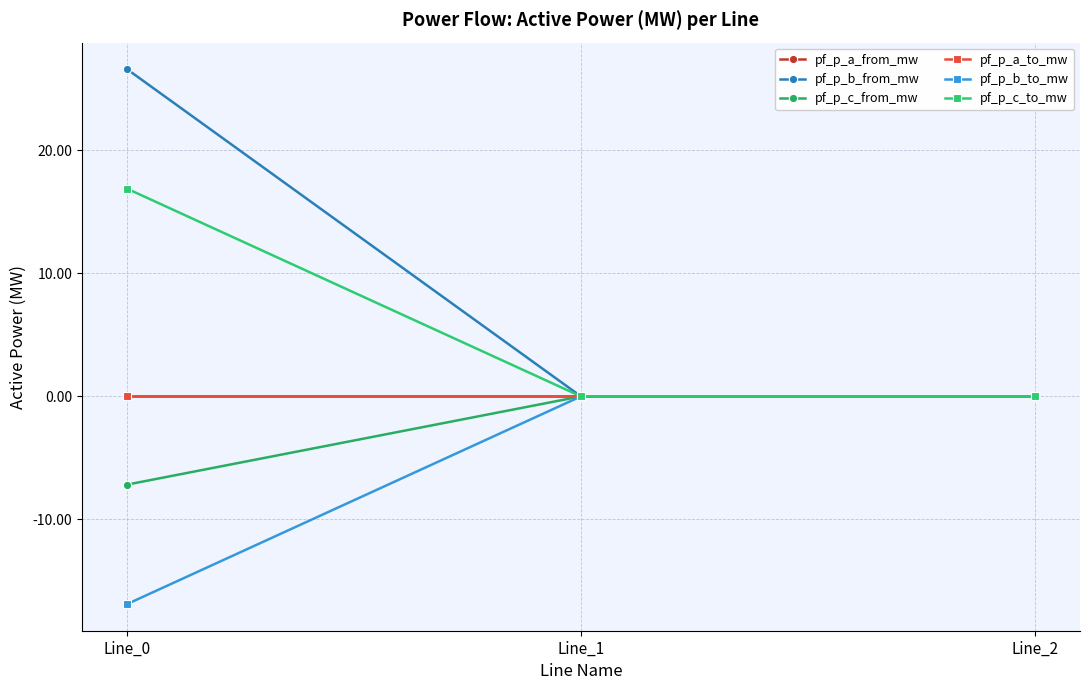

Reading right to left, transcribe all the data shown in this chart.

pf_p_a_from_mw: Line_2=-0.0	Line_1=0.0	Line_0=-0.0
pf_p_b_from_mw: Line_2=-0.0	Line_1=0.0	Line_0=26.6
pf_p_c_from_mw: Line_2=0.0	Line_1=0.0	Line_0=-7.2
pf_p_a_to_mw: Line_2=0.0	Line_1=-0.0	Line_0=0.0
pf_p_b_to_mw: Line_2=0.0	Line_1=-0.0	Line_0=-16.9
pf_p_c_to_mw: Line_2=0.0	Line_1=0.0	Line_0=16.9